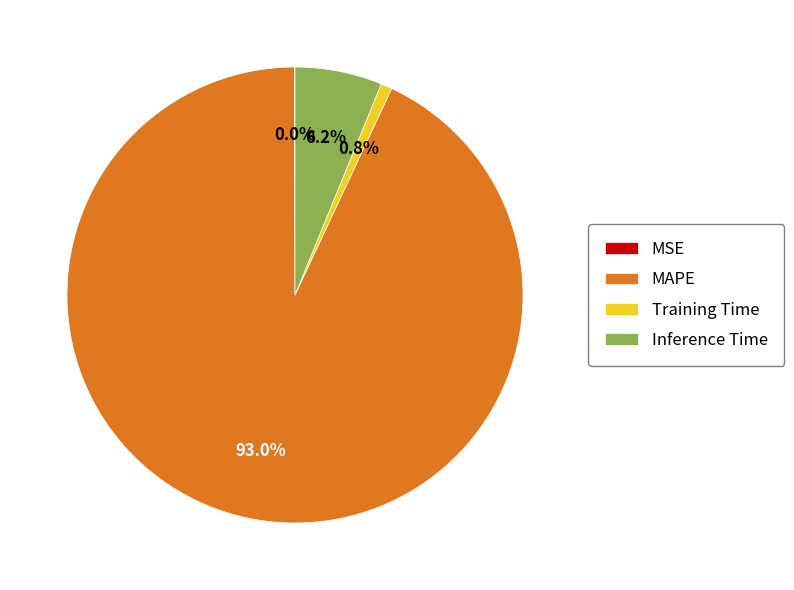

To the nearest percent, what is the combined percentage of MAPE and Inference Time?

99%